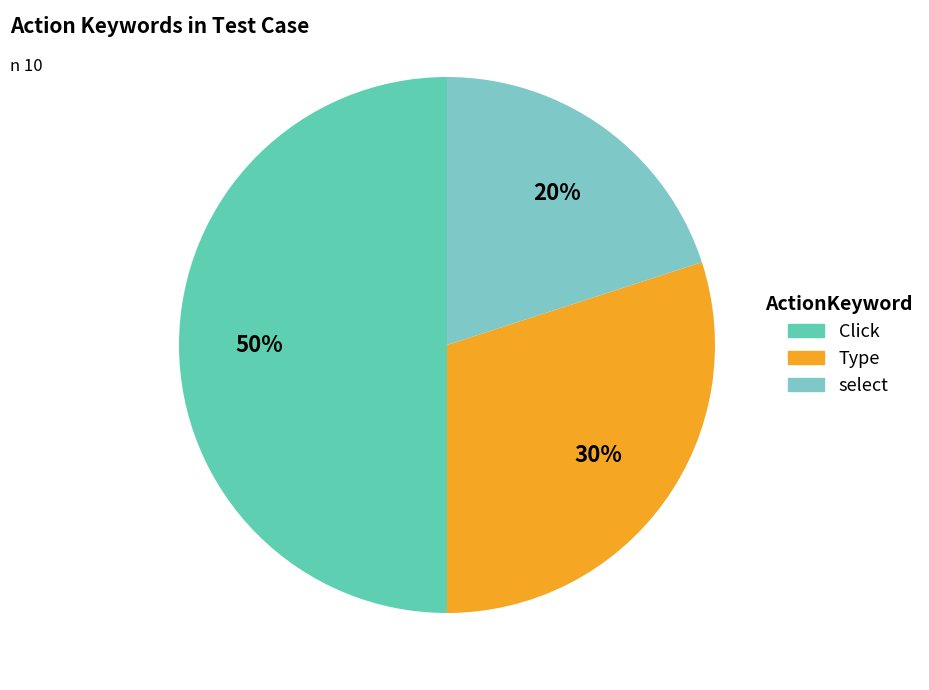

The Type slice represents 30% of the pie. True or false?

True